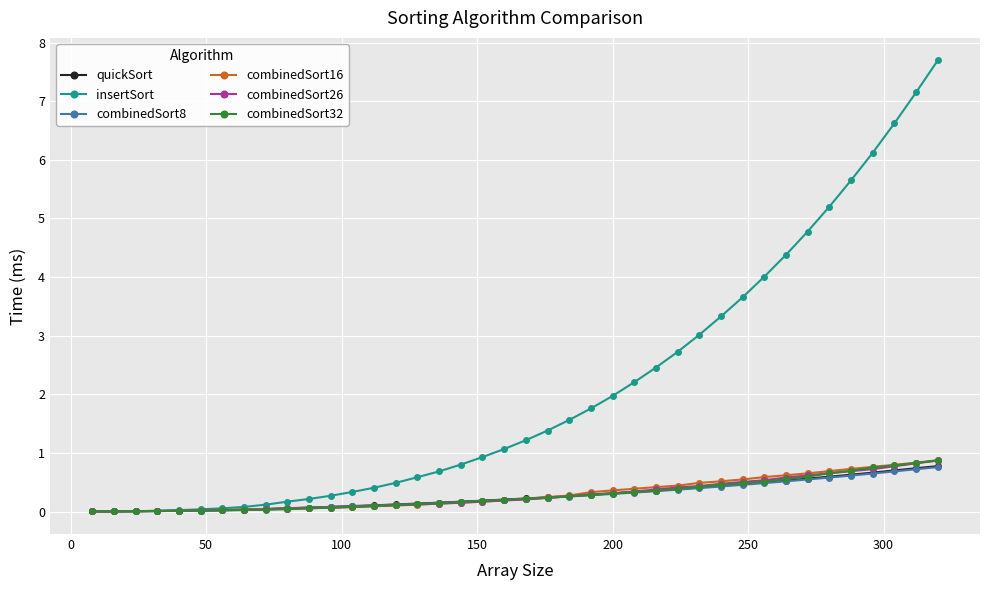

What is the difference between the maximum and minimum values in the combinedSort16 series?

0.9